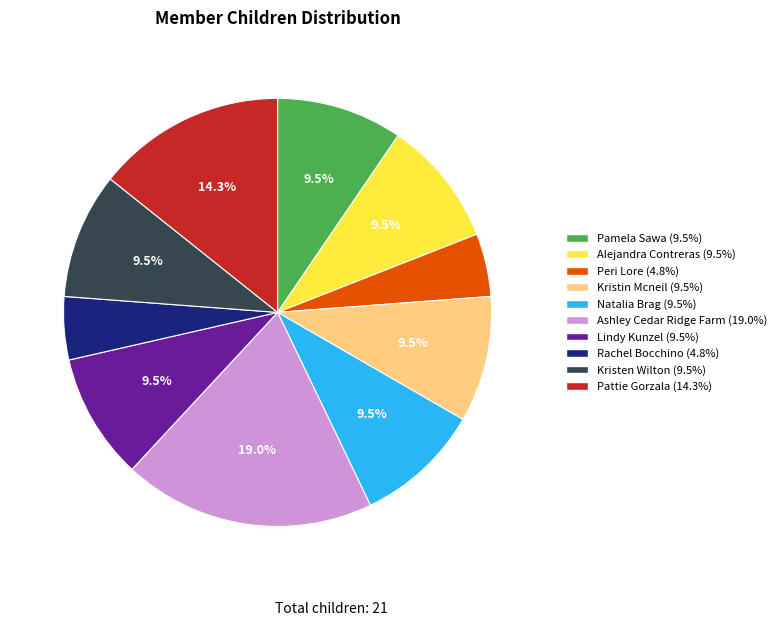

Is there any slice that represents more than half of the pie?

No